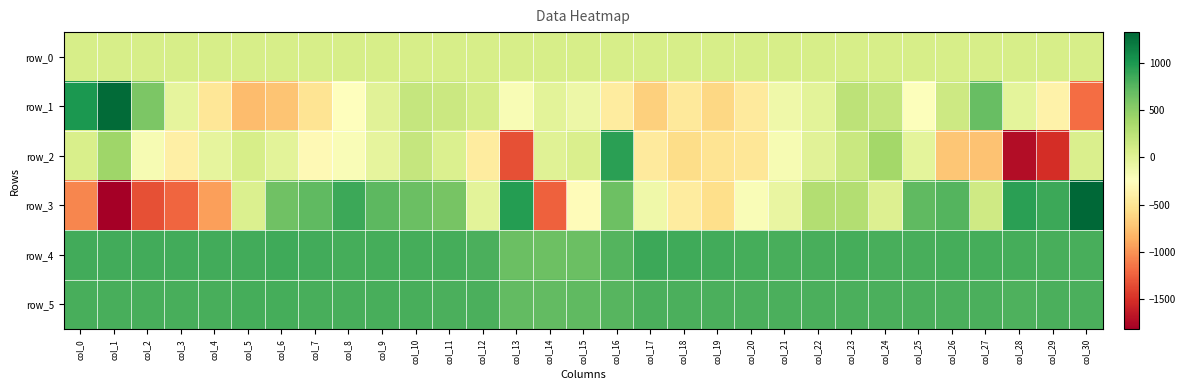

What is the maximum value for row_4?

866.0